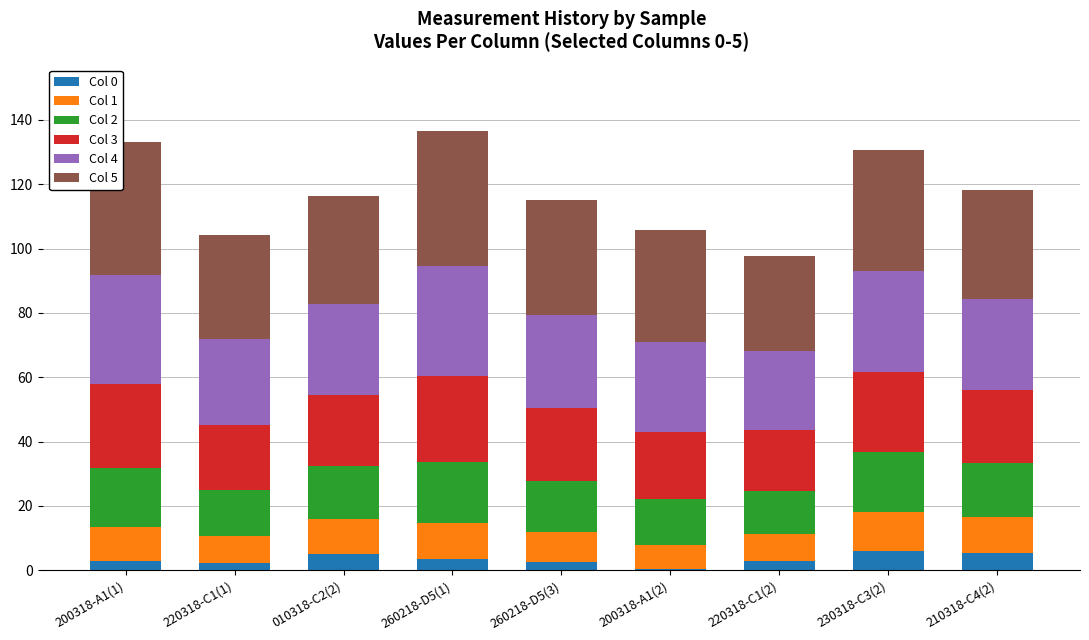

The value of Col 0 at 210318-C4(2) is 5.4. True or false?

True